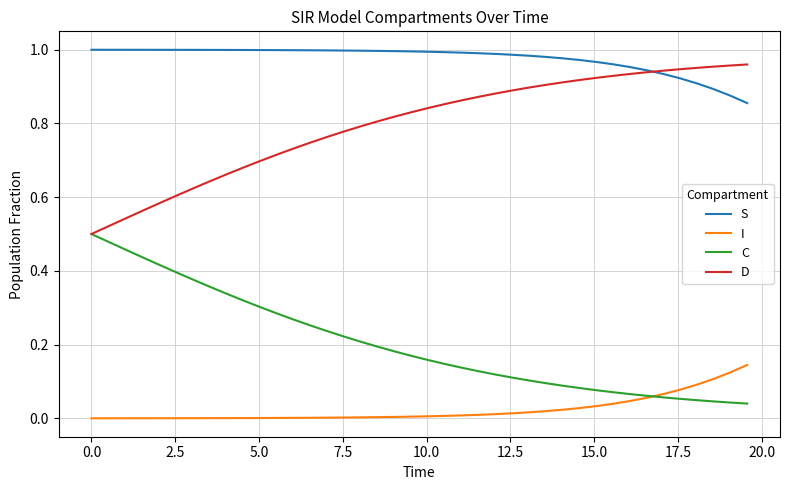

True or false: I and D cross at least once.

False